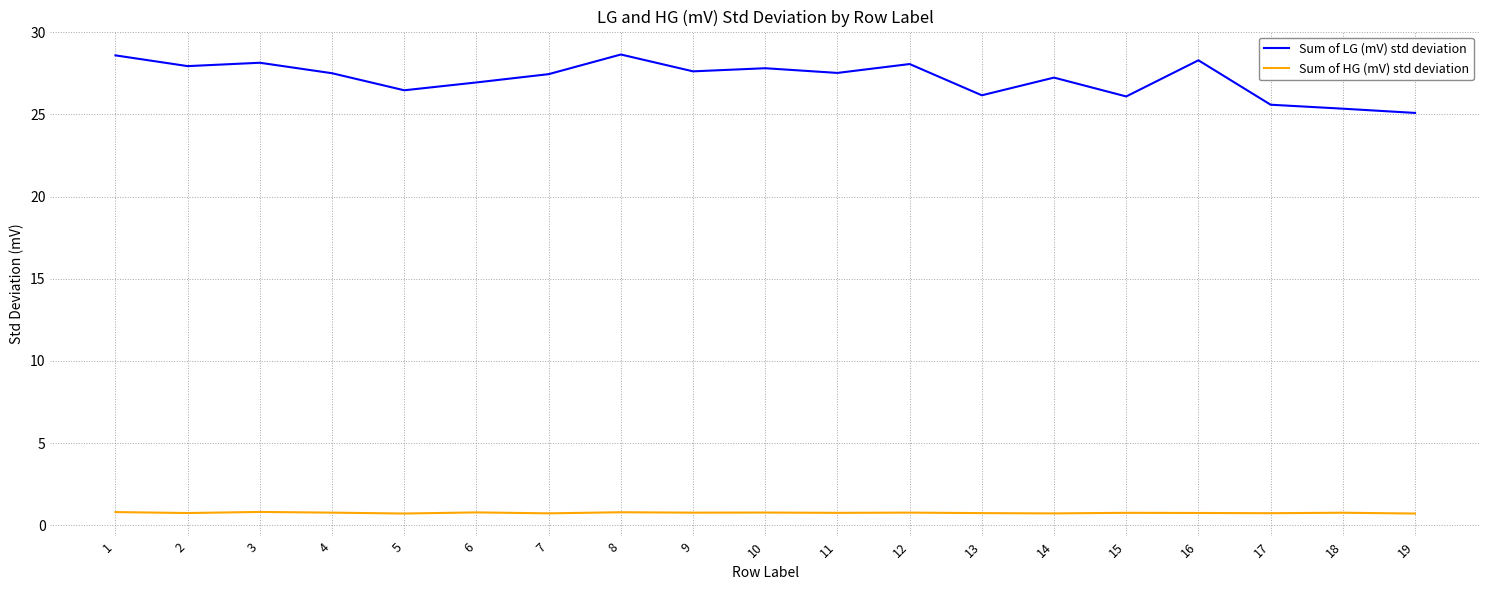

The value of Sum of HG (mV) std deviation at 8 is 0.8. True or false?

True